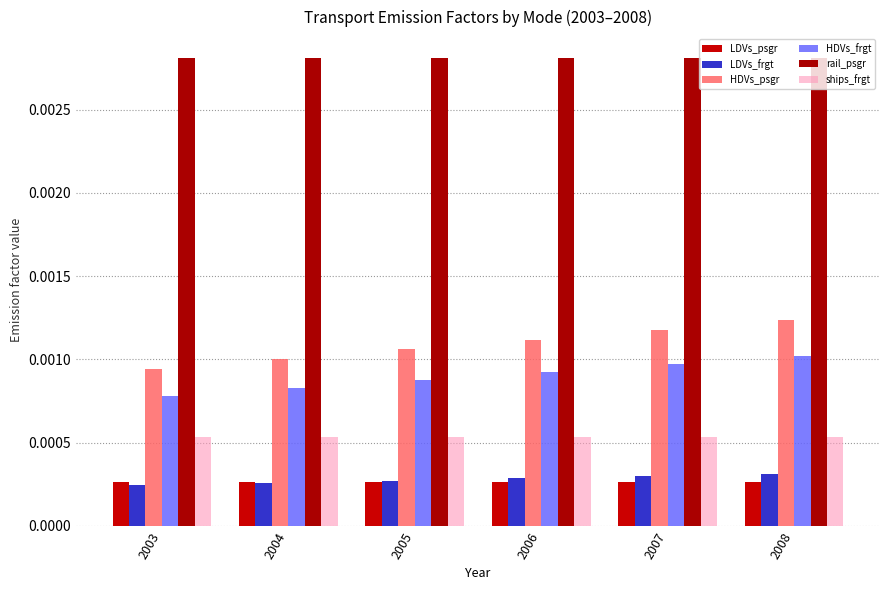

Count the number of categories in the chart.

6